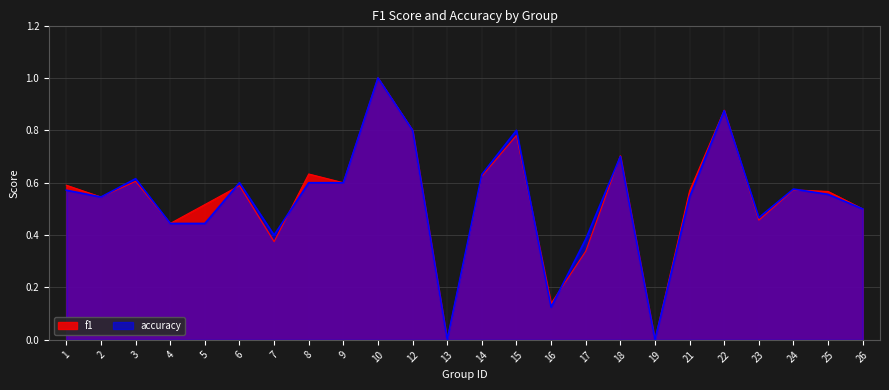

At which label is f1 closest to 0?

13